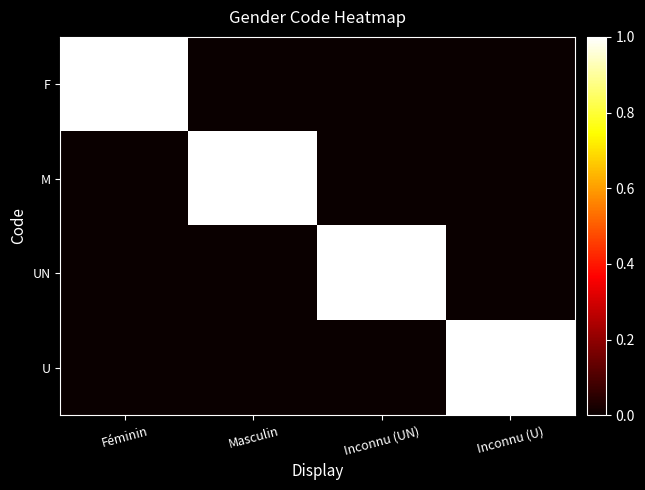

Rank the categories by U value from highest to lowest.

Inconnu (U), Féminin, Masculin, Inconnu (UN)